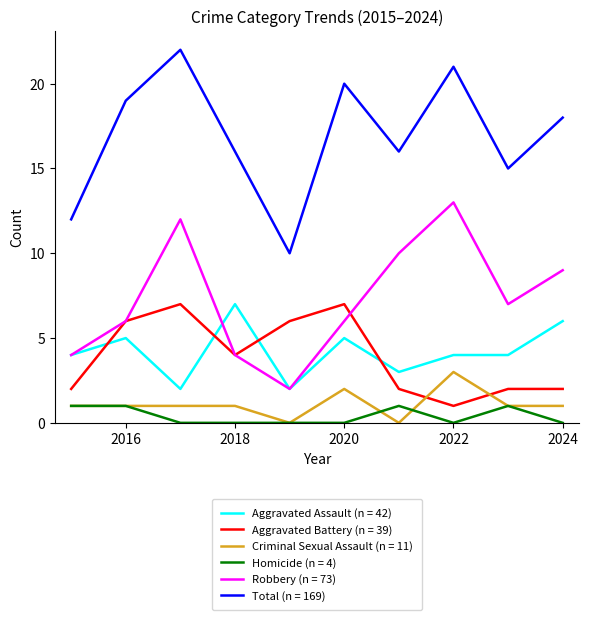

Which series has the largest total across all categories?

Total (n = 169)